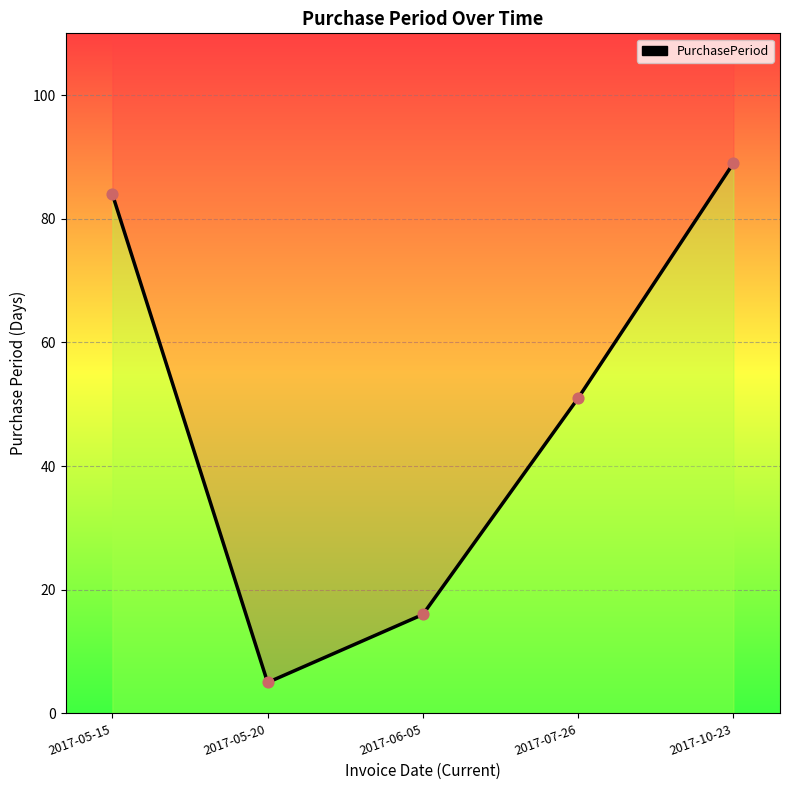

Between 2017-05-15 and 2017-05-20, which is larger?

2017-05-15